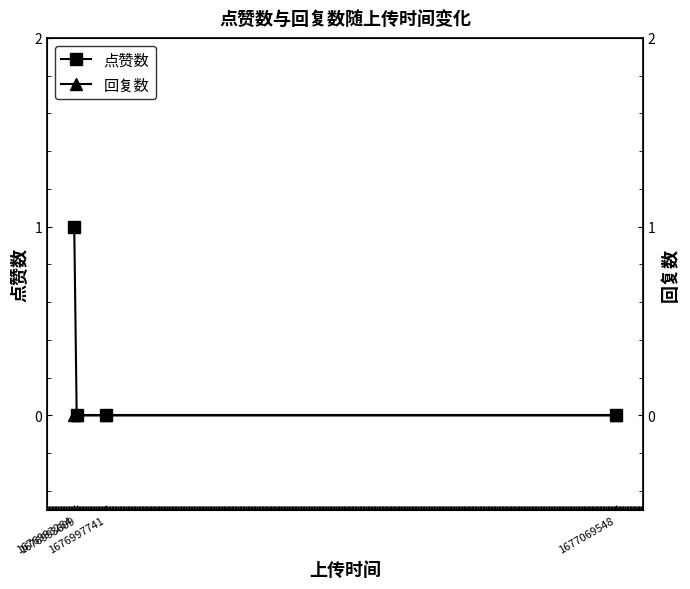

Which series has the largest total across all categories?

点赞数